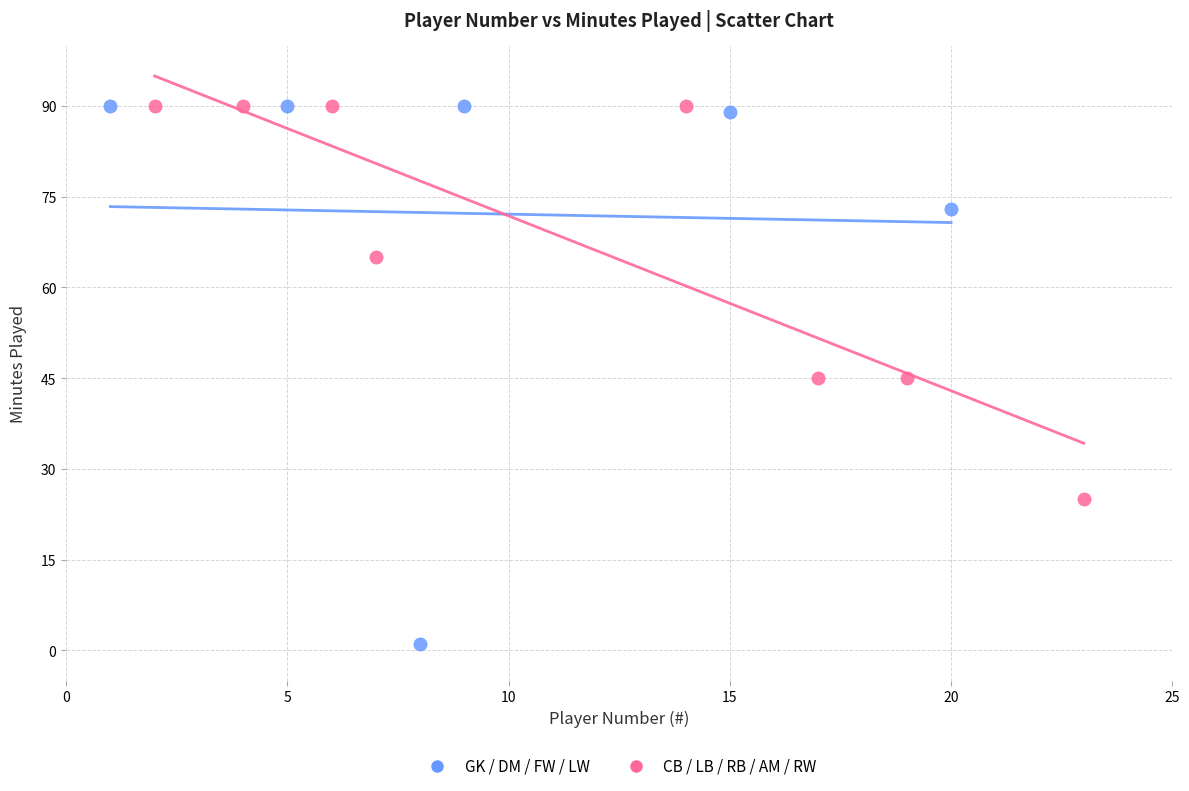

What are all the series names shown in the legend?

GK / DM / FW / LW, CB / LB / RB / AM / RW